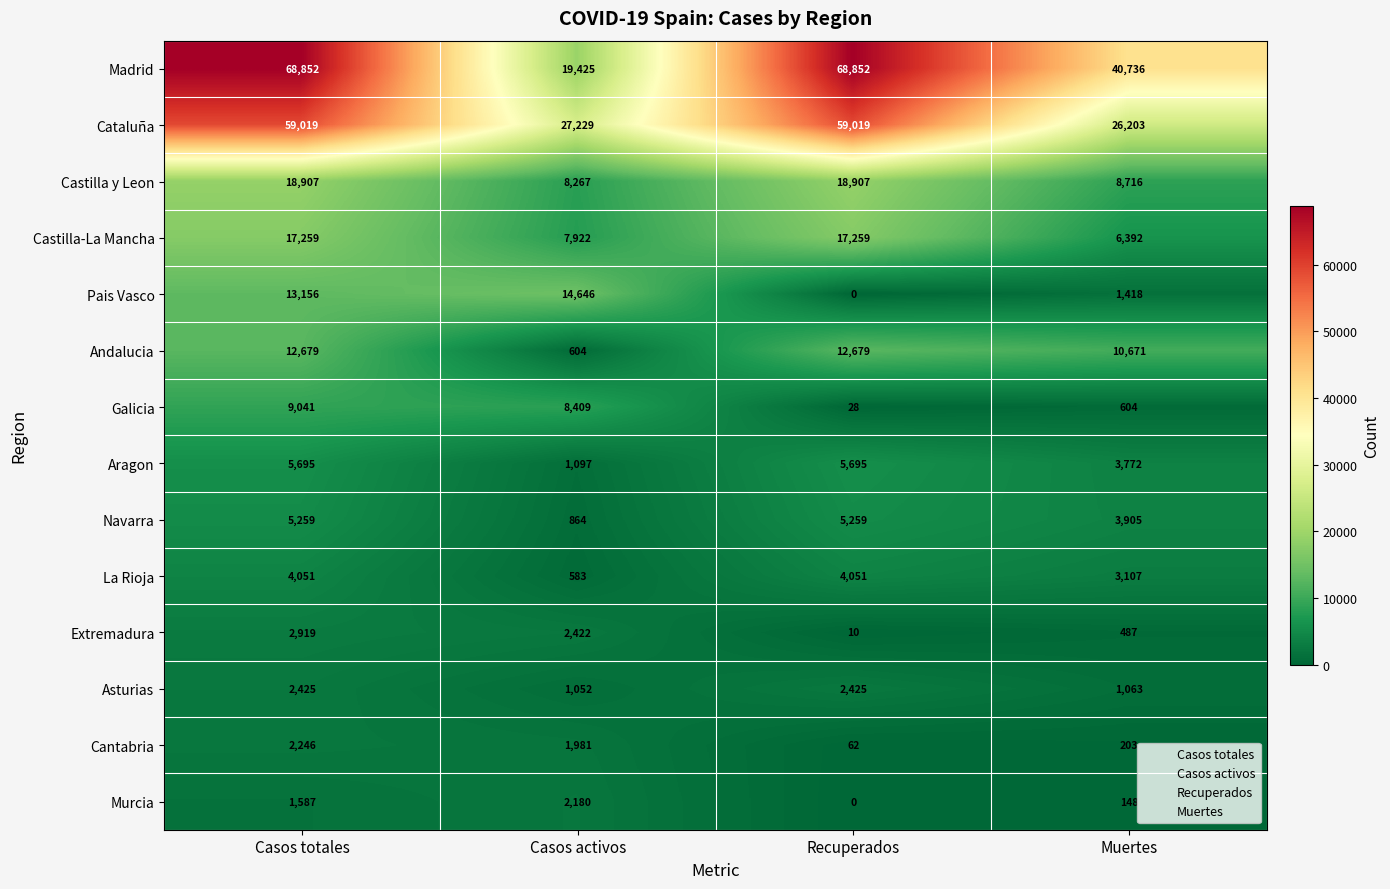

Which label corresponds to the smallest value in the chart?

Recuperados